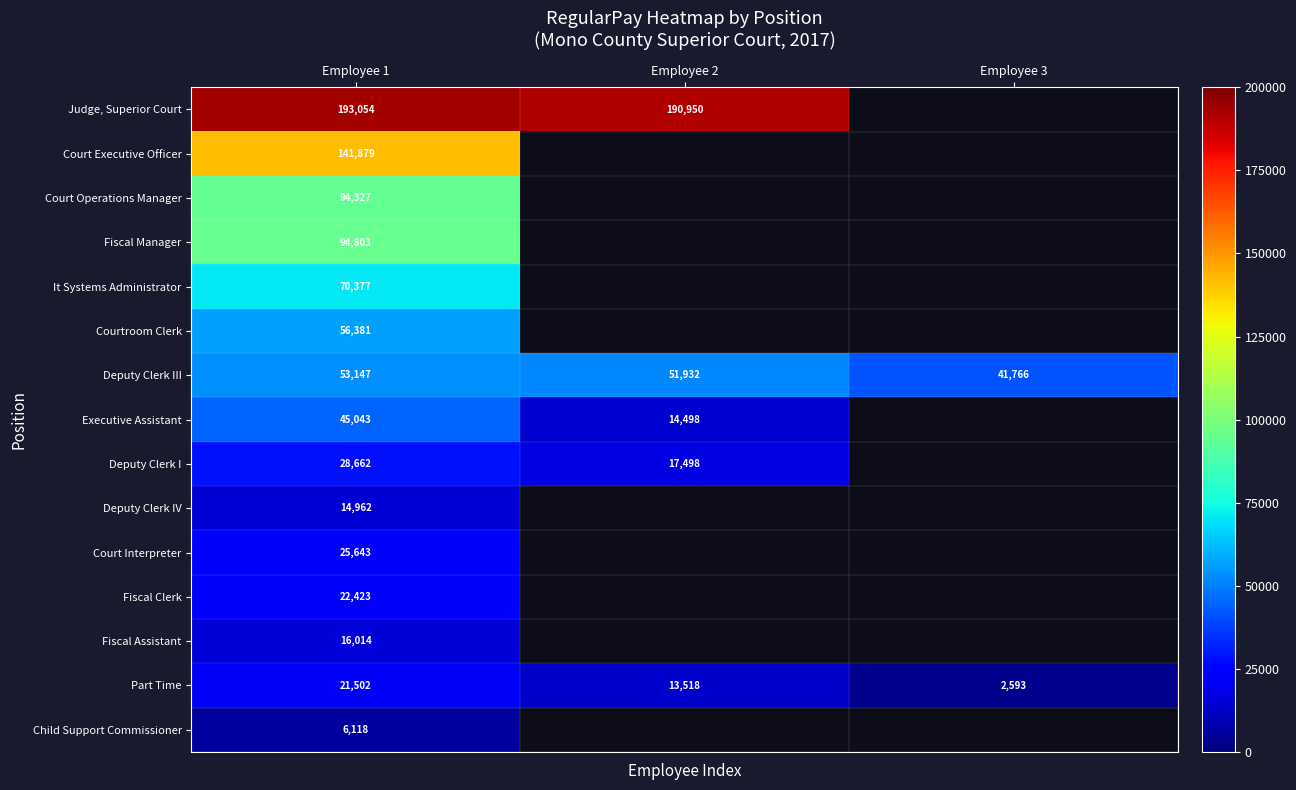

The Deputy Clerk IV series shows 14962 at Employee 1. True or false?

True